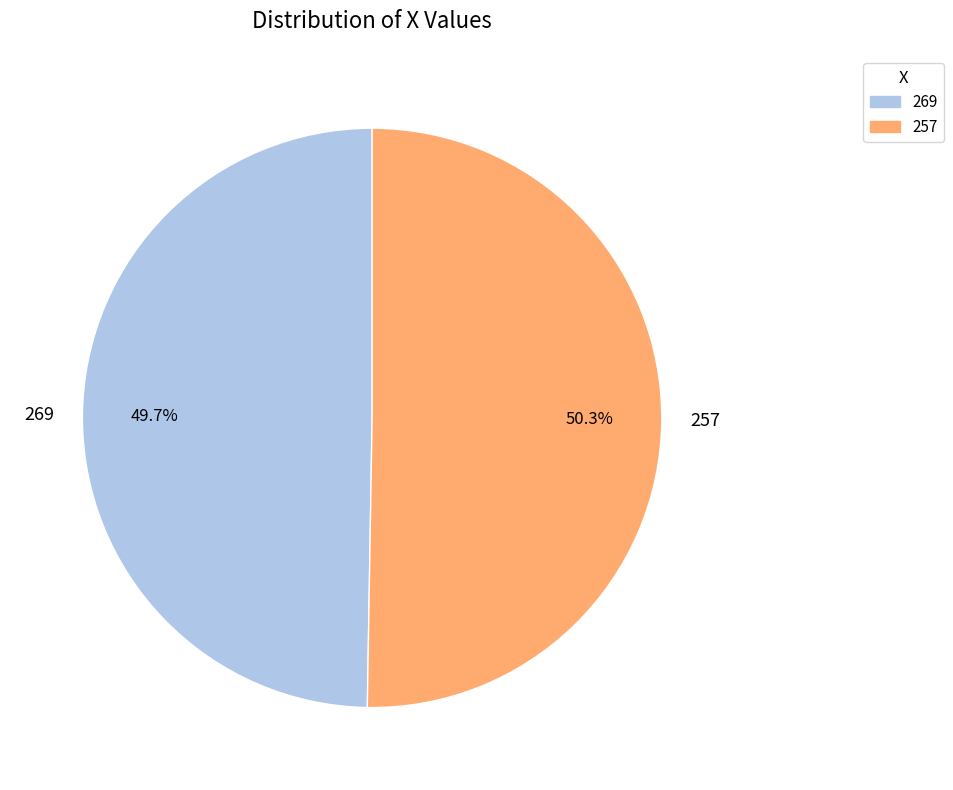

Is there any slice that represents more than half of the pie?

Yes